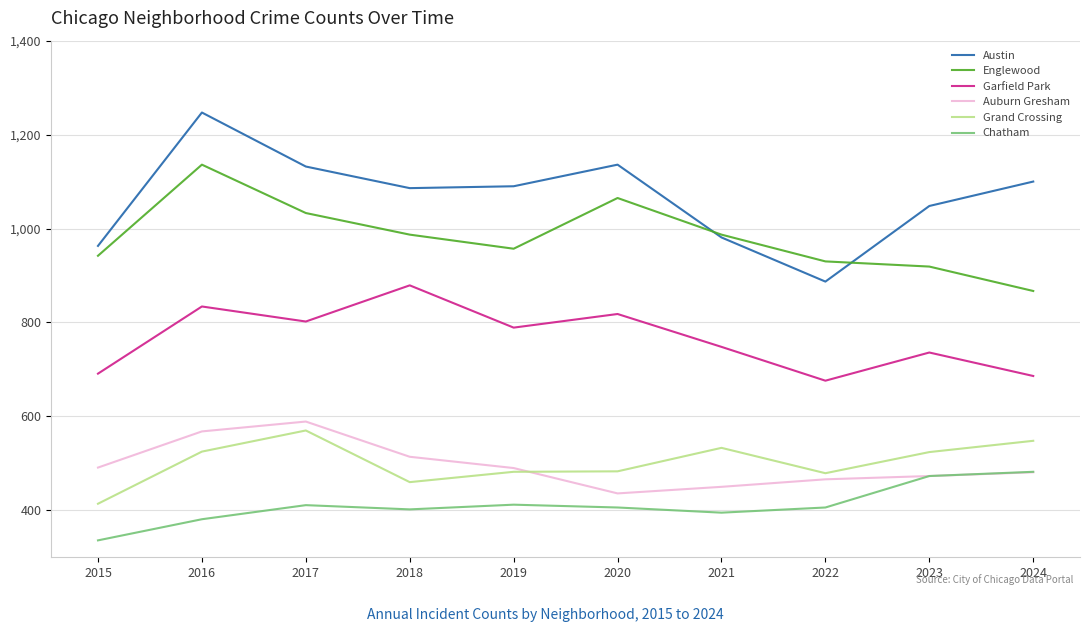

Read the Englewood value at 2019.

957